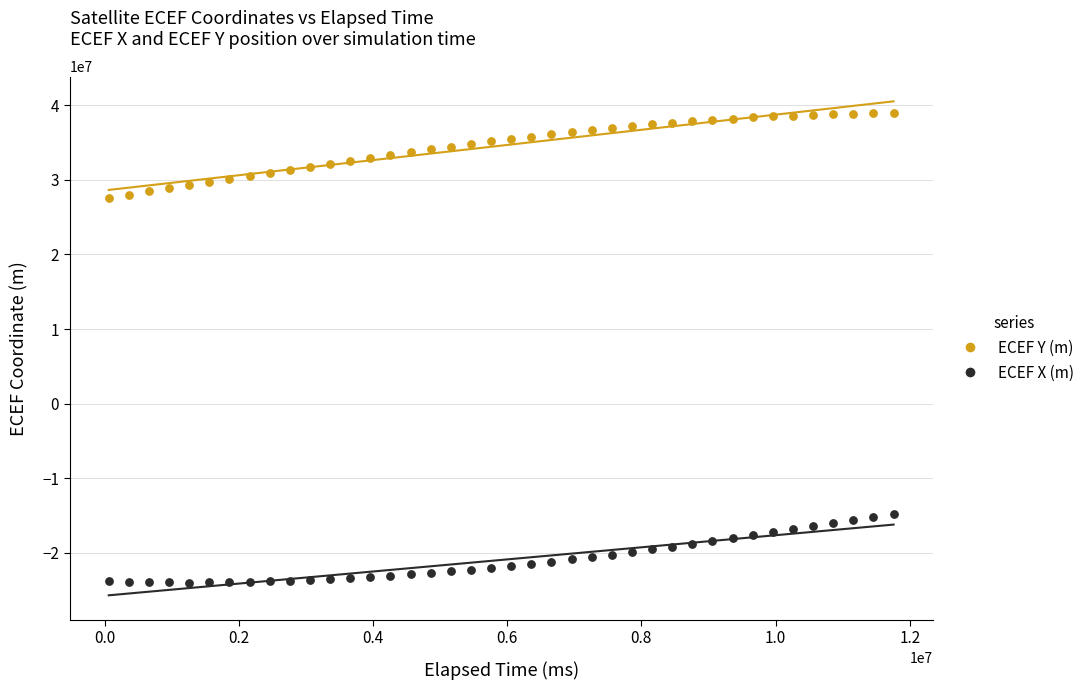

Across all data points, what is the range of Y values (max minus min)?

62878830.9